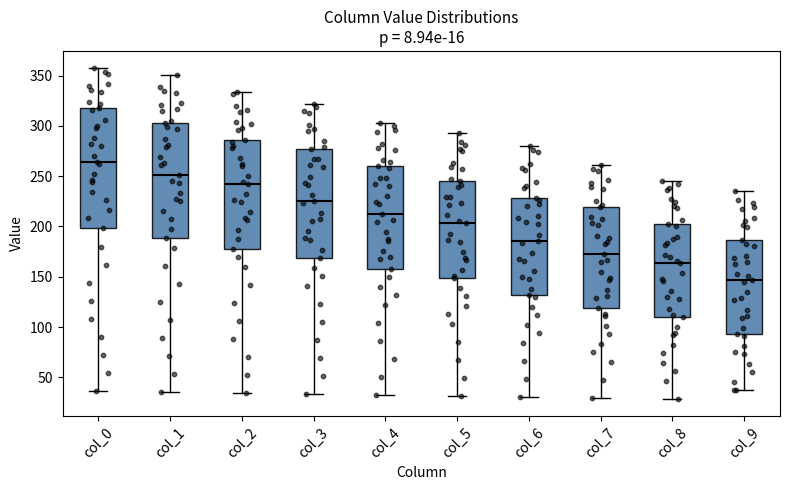

Reading left to right, transcribe this box plot: for each box, give where its median line is, the range the box spans, and where its two whiskers end, as read against the y-axis. The values are not printed on the chart, so give them approximately, as read against the axis.

col_0: median 265, box 200 to 320, whiskers 35 to 360
col_1: median 250, box 190 to 305, whiskers 35 to 350
col_2: median 240, box 180 to 285, whiskers 35 to 335
col_3: median 225, box 170 to 275, whiskers 35 to 320
col_4: median 210, box 160 to 260, whiskers 30 to 305
col_5: median 205, box 150 to 245, whiskers 30 to 295
col_6: median 185, box 130 to 230, whiskers 30 to 280
col_7: median 175, box 120 to 220, whiskers 30 to 260
col_8: median 165, box 110 to 200, whiskers 30 to 245
col_9: median 145, box 95 to 185, whiskers 35 to 235